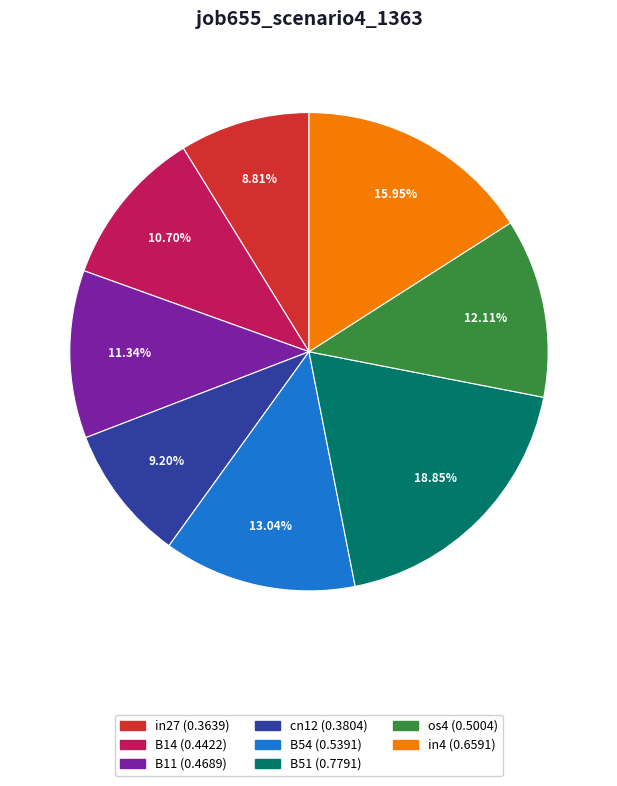

What percentage is the in4 slice, to the nearest percent?

16%